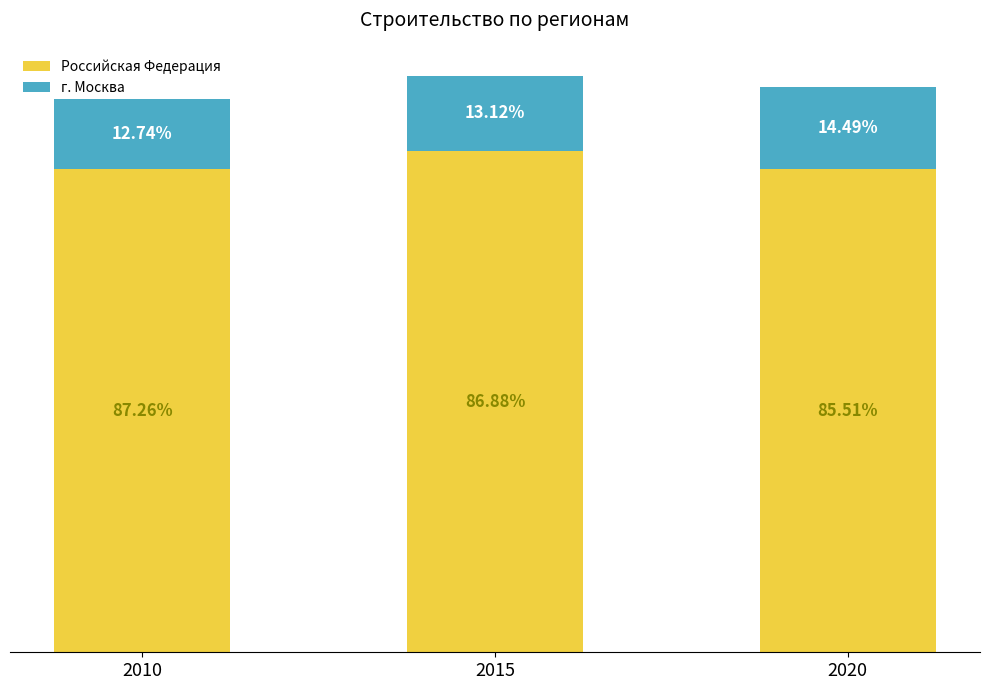

What are all the series names shown in the legend?

Российская Федерация, г. Москва